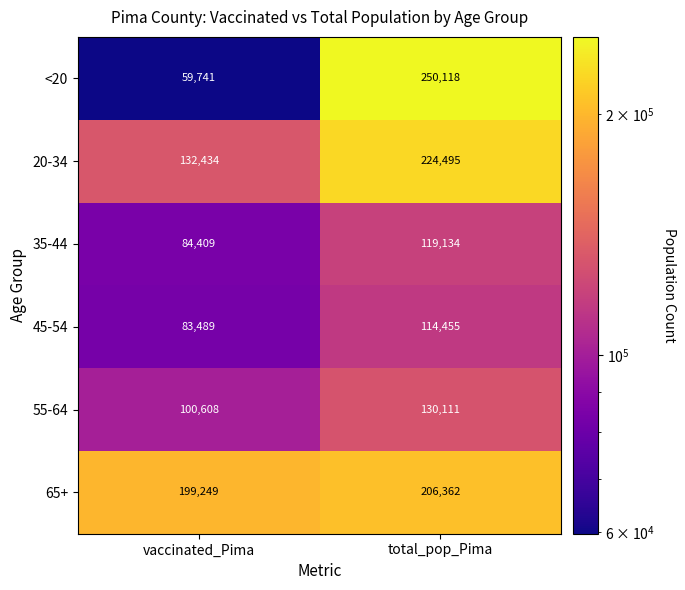

Reading right to left, extract all data points from this chart.

<20: total_pop_Pima=250118	vaccinated_Pima=59741
20-34: total_pop_Pima=224495	vaccinated_Pima=132434
35-44: total_pop_Pima=119134	vaccinated_Pima=84409
45-54: total_pop_Pima=114455	vaccinated_Pima=83489
55-64: total_pop_Pima=130111	vaccinated_Pima=100608
65+: total_pop_Pima=206362	vaccinated_Pima=199249